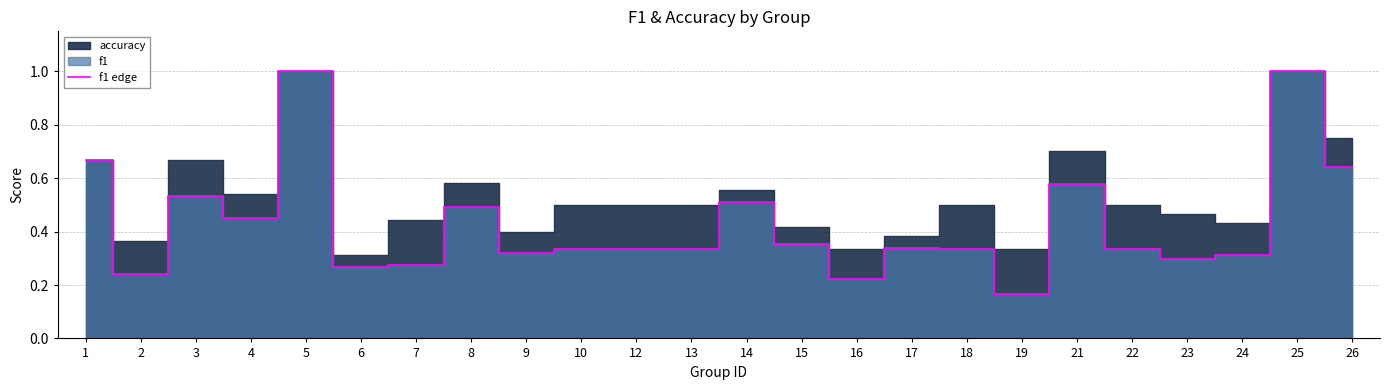

What is the average value?

0.4